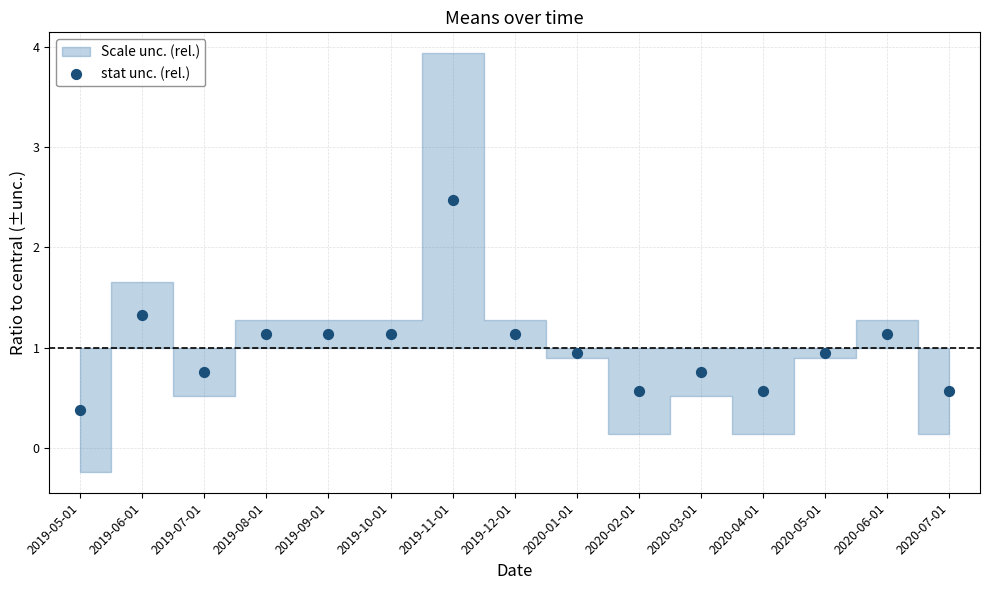

What is the range of Y values (max minus min)?

2.1